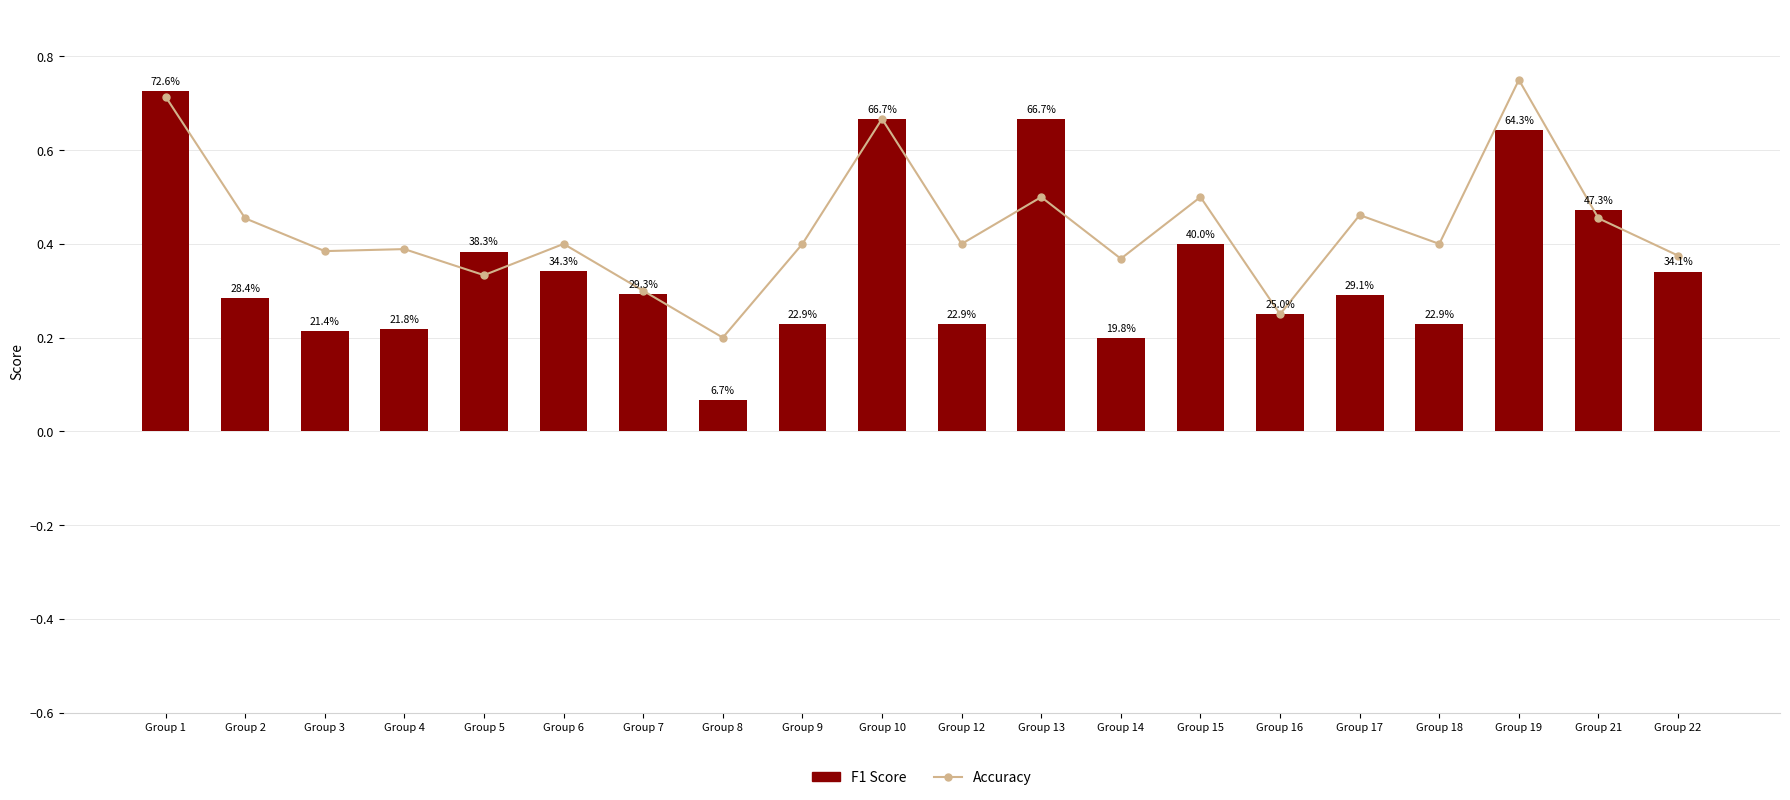

Are the bars horizontal?

No